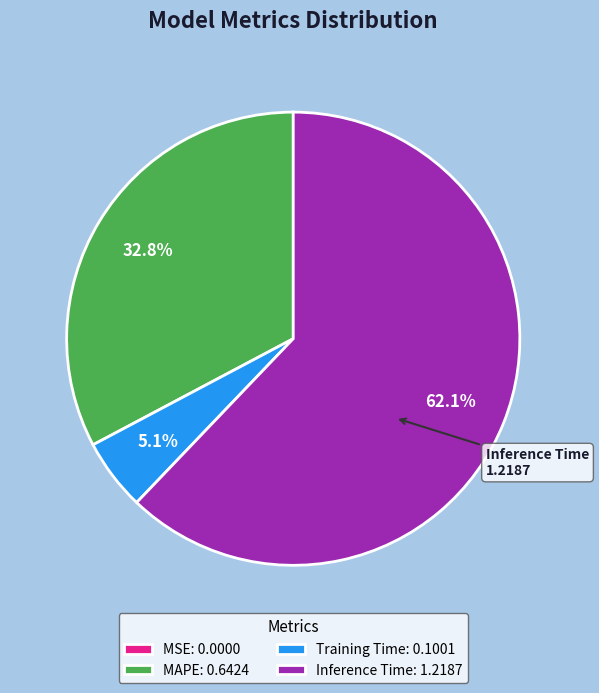

How much of the chart is everything except MAPE: 0.6424?

67.2%